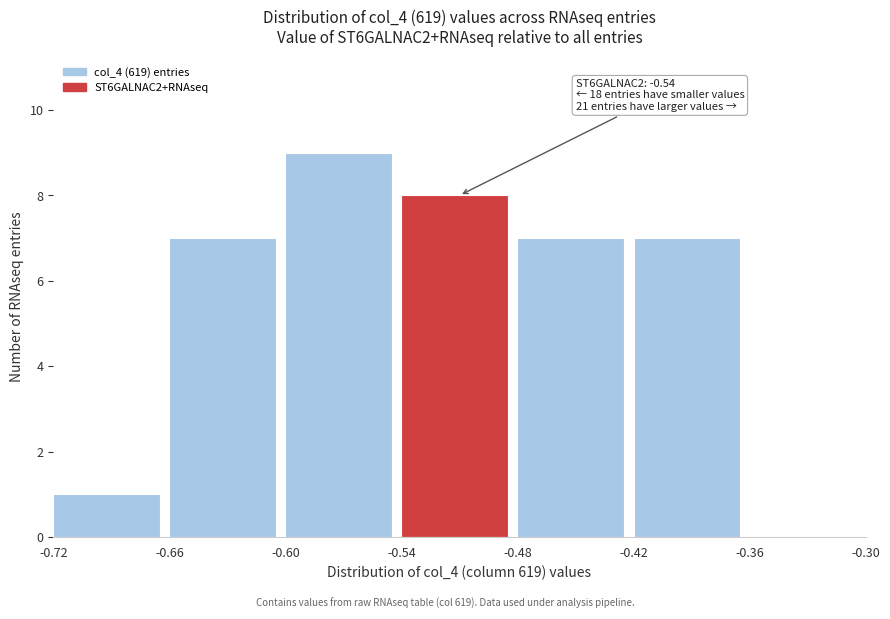

Which range on the x-axis has the tallest bar?

-0.60 to -0.54